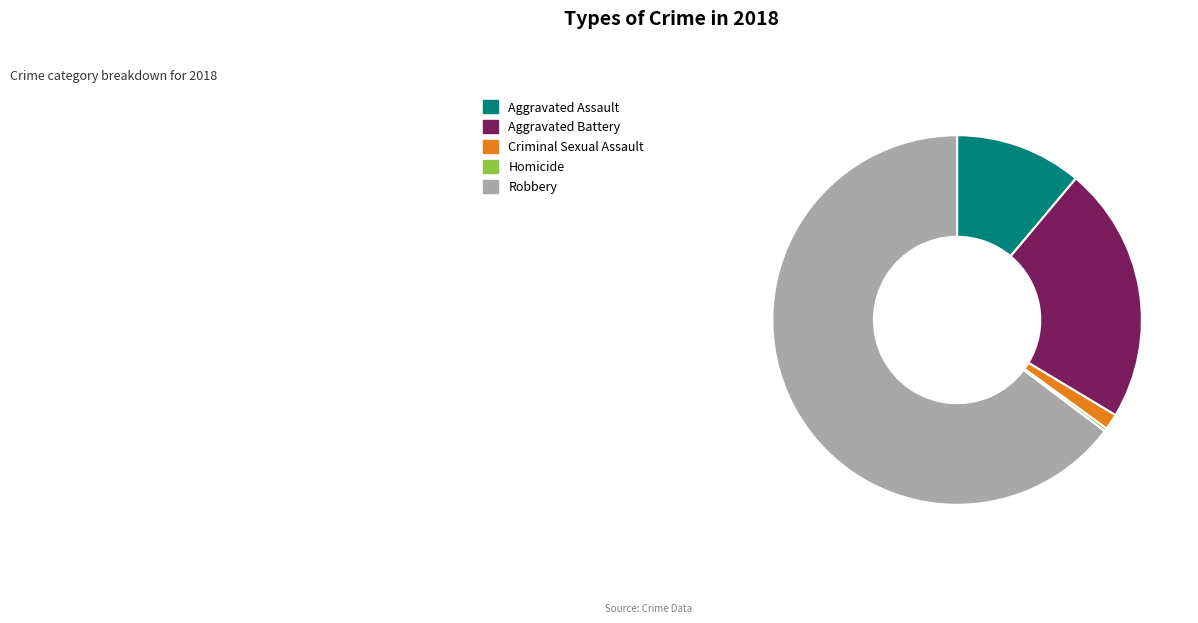

Do Aggravated Assault and Criminal Sexual Assault together represent more than half of the pie?

No